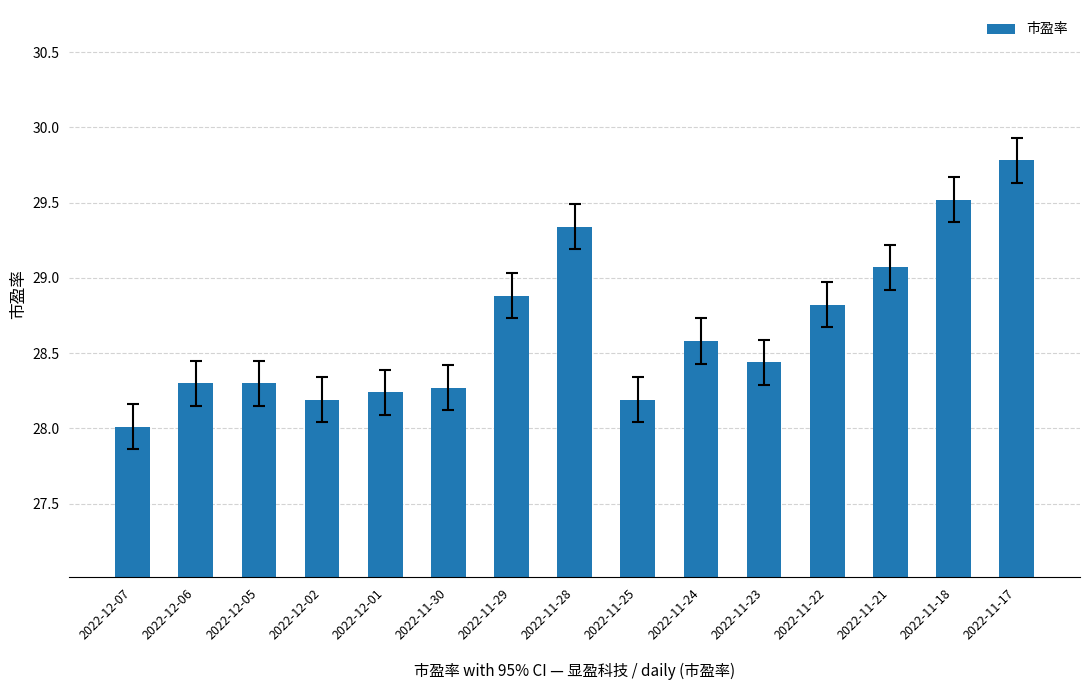

True or false: the data shows 28.2 at 2022-11-25.

True